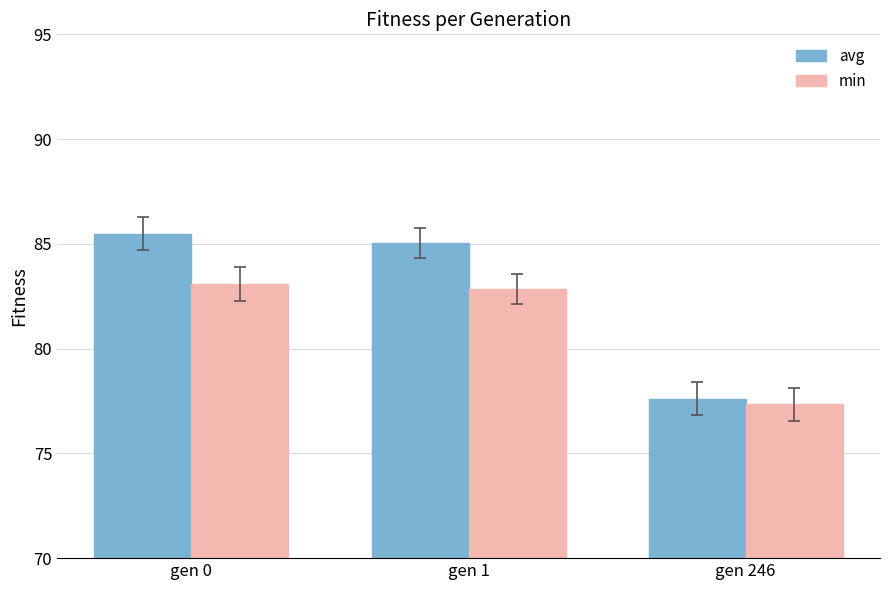

The min series shows 82.9 at gen 1. True or false?

True